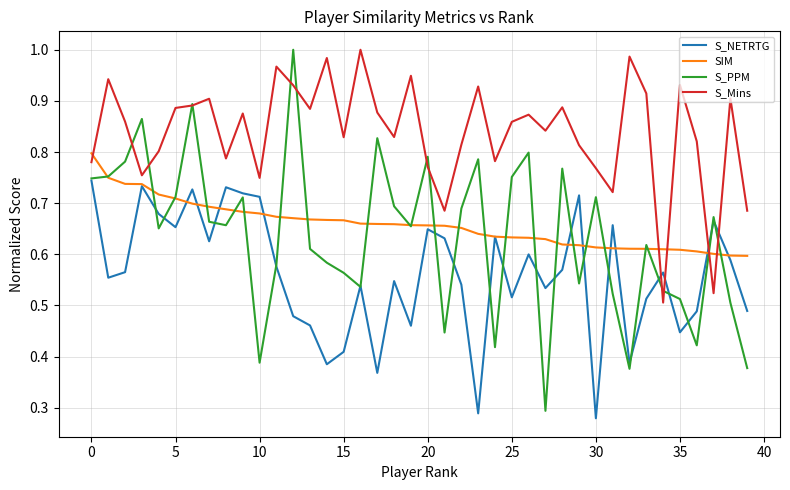

Which series has the largest range (max minus min)?

S_PPM